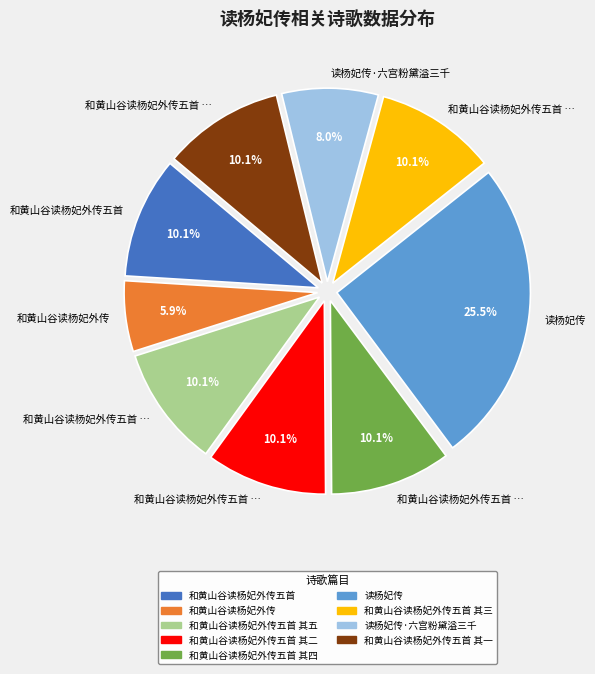

Is there any slice that represents more than half of the pie?

No